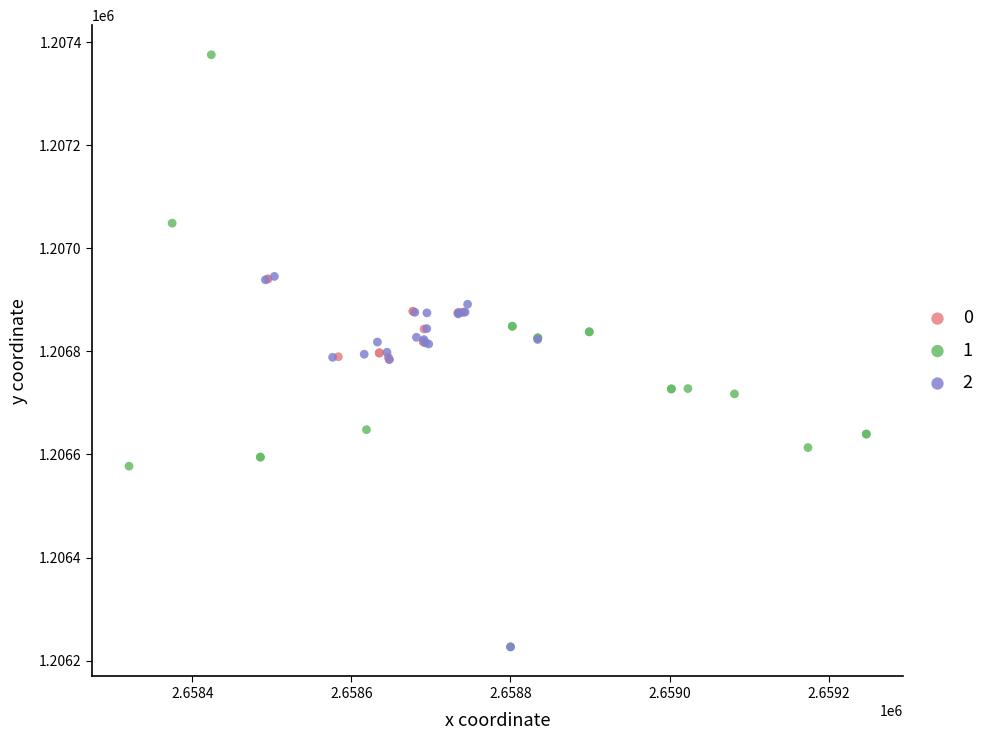

Which series contains the highest Y value?

1